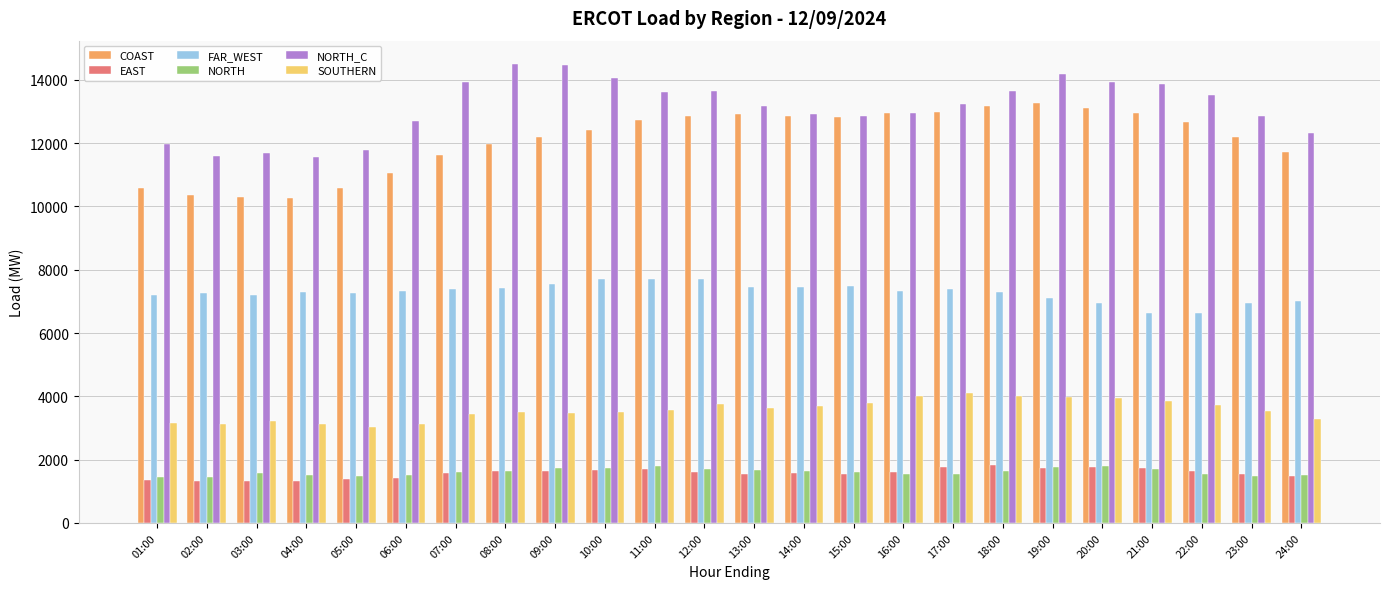

Which series changed the most between 05:00 and 10:00?

NORTH_C